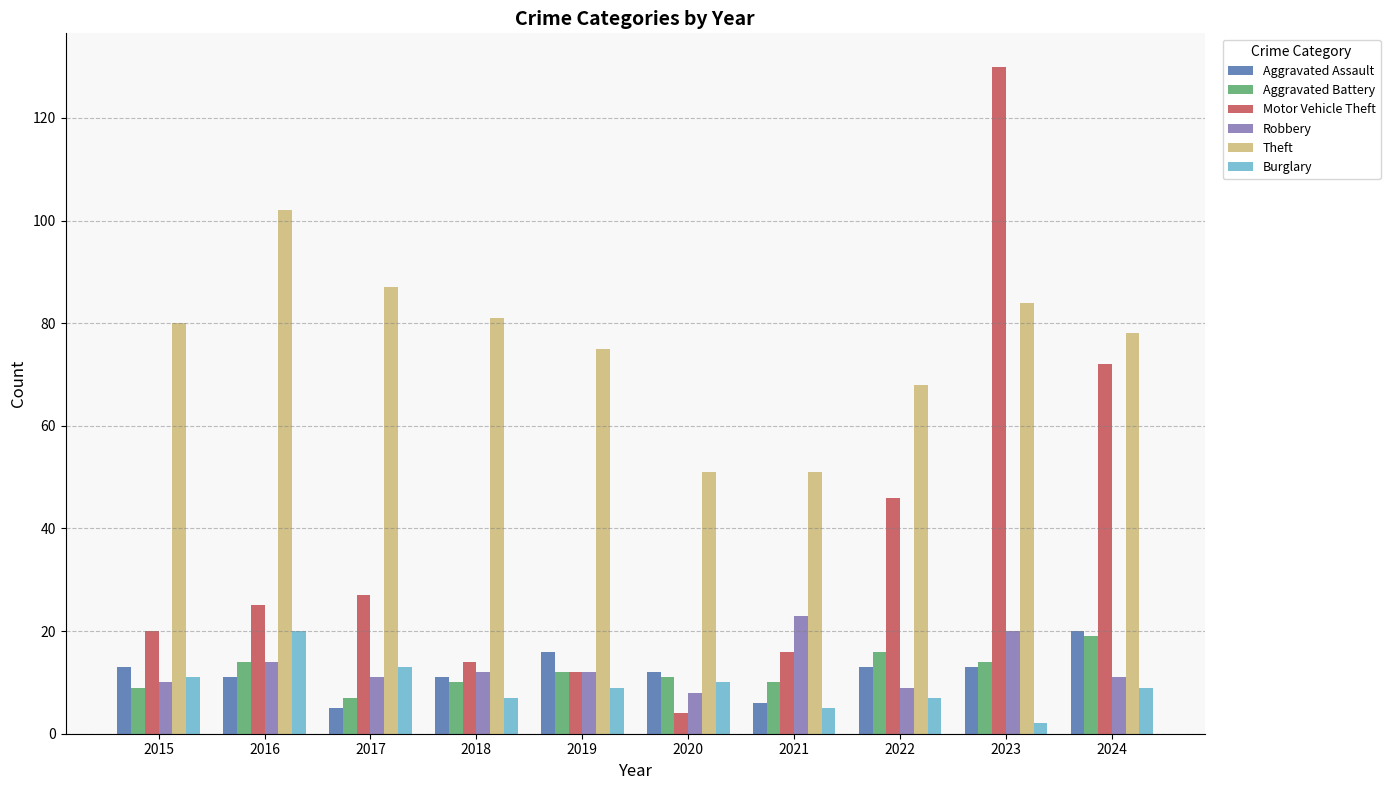

What is the spread (max minus min) of values at 2015?

71